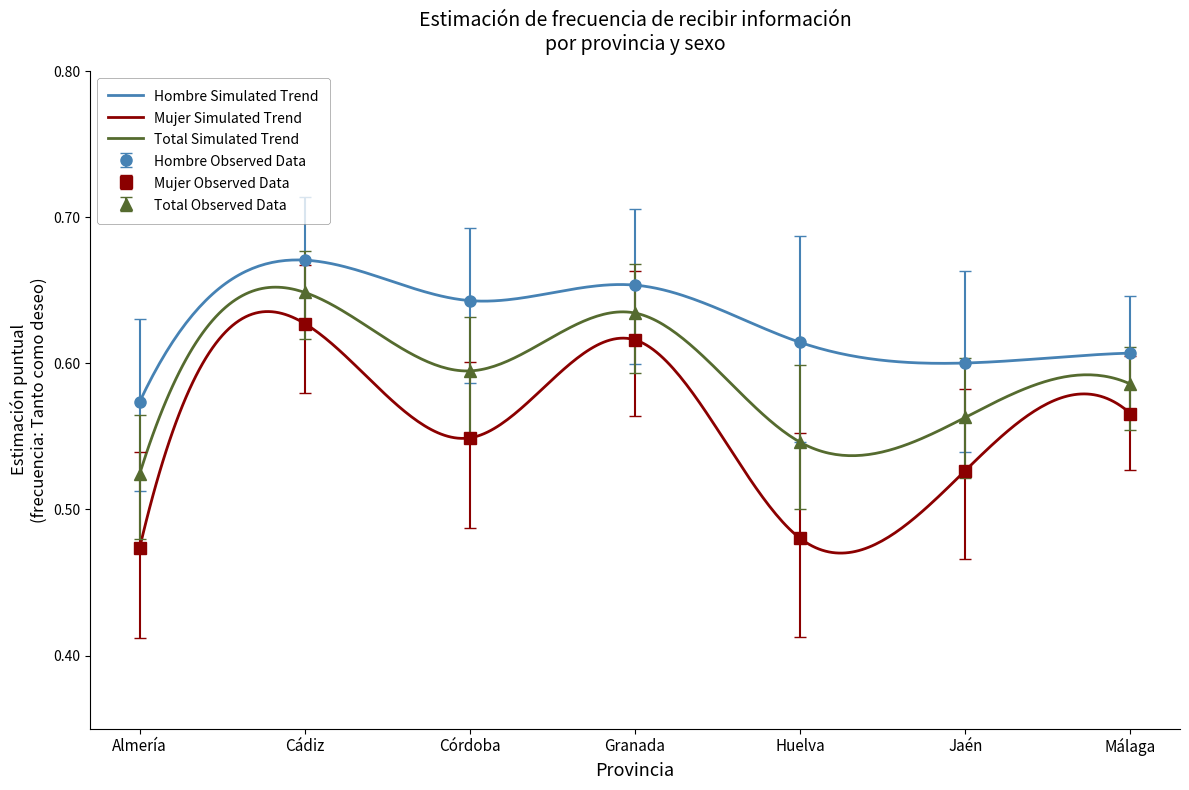

At which label does Total Observed Data reach its minimum?

Almería